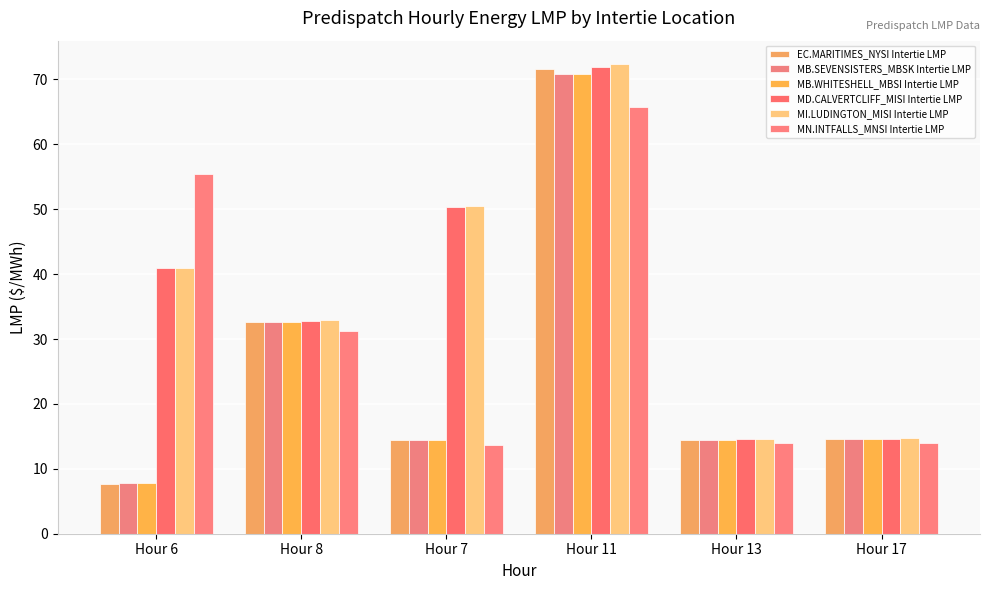

Where does the EC.MARITIMES_NYSI Intertie LMP series first go above 14?

Hour 8